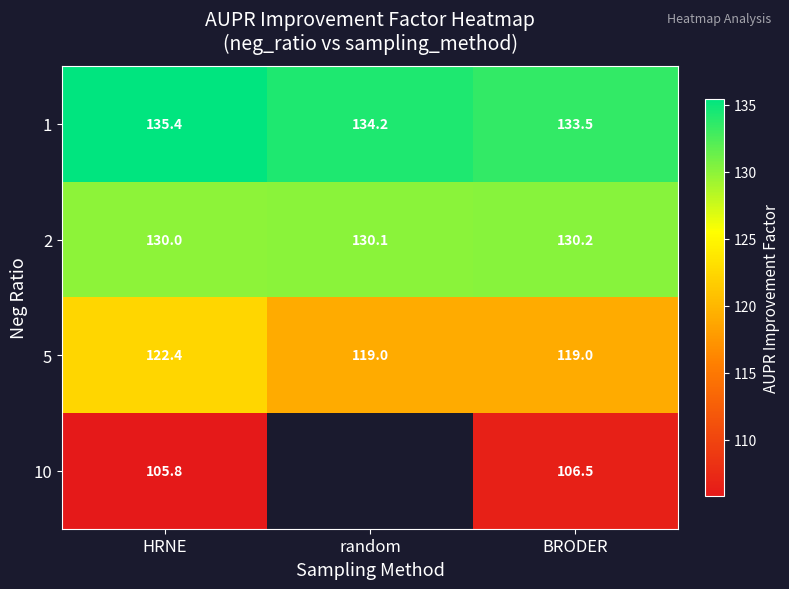

At which label does 5 reach its peak?

HRNE